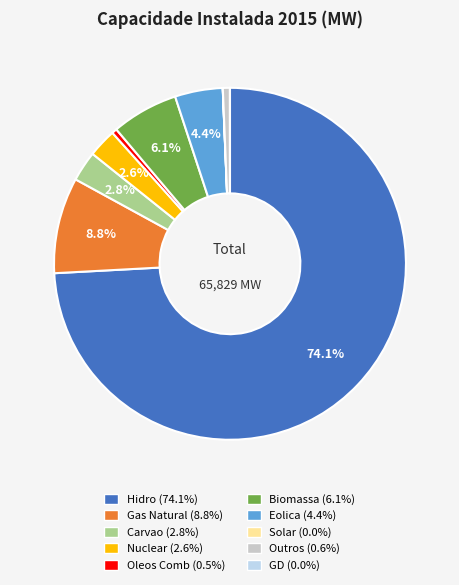

To the nearest percent, what percentage of the pie is Carvao?

3%